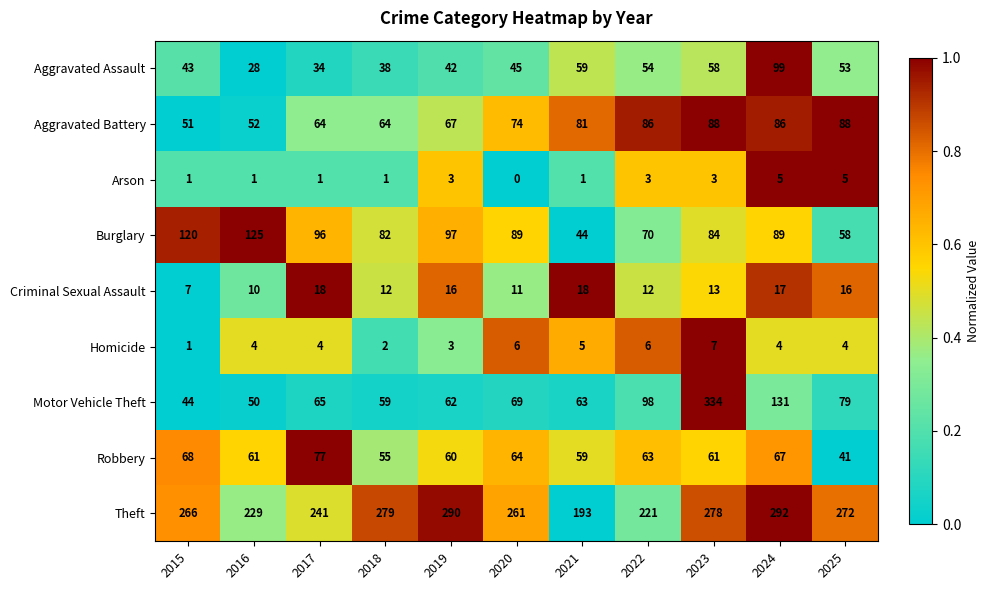

Count the number of data series in this chart.

9